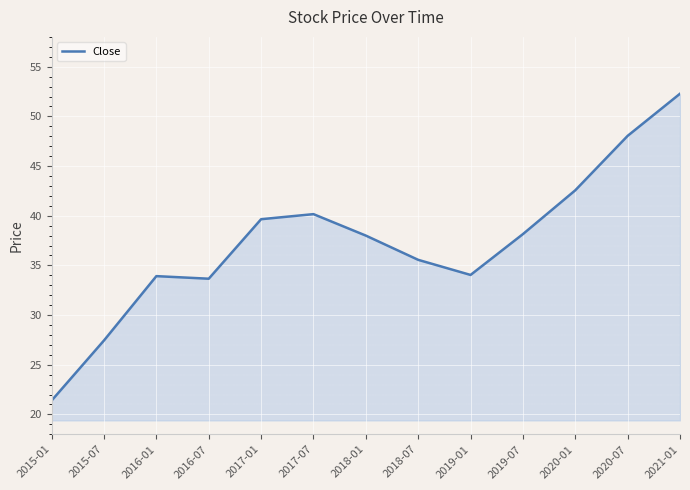

True or false: the data shows 67.0 at 2020-01.

False